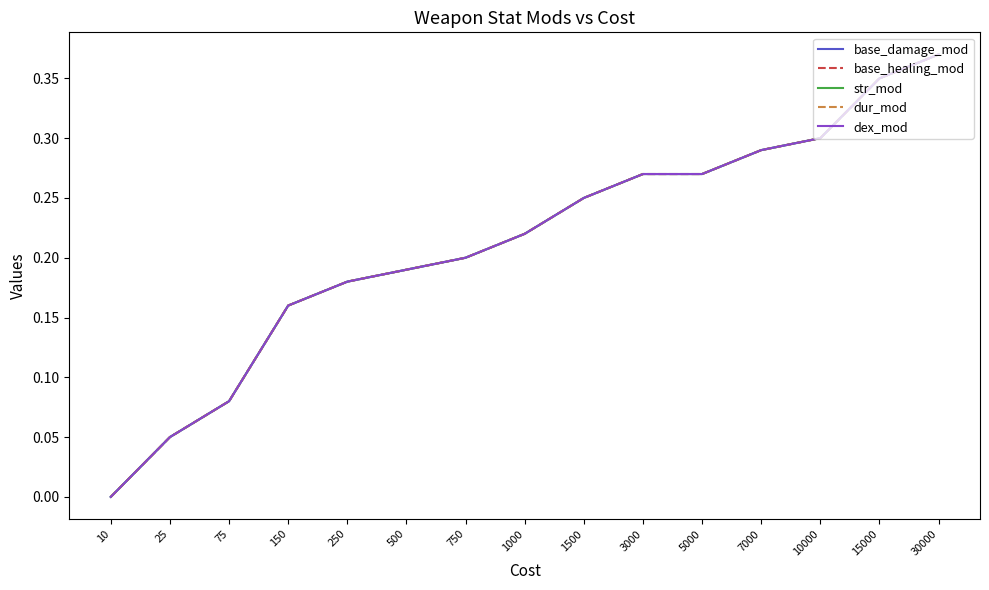

Rank the series at 5000 from lowest to highest value.

base_damage_mod, base_healing_mod, str_mod, dur_mod, dex_mod